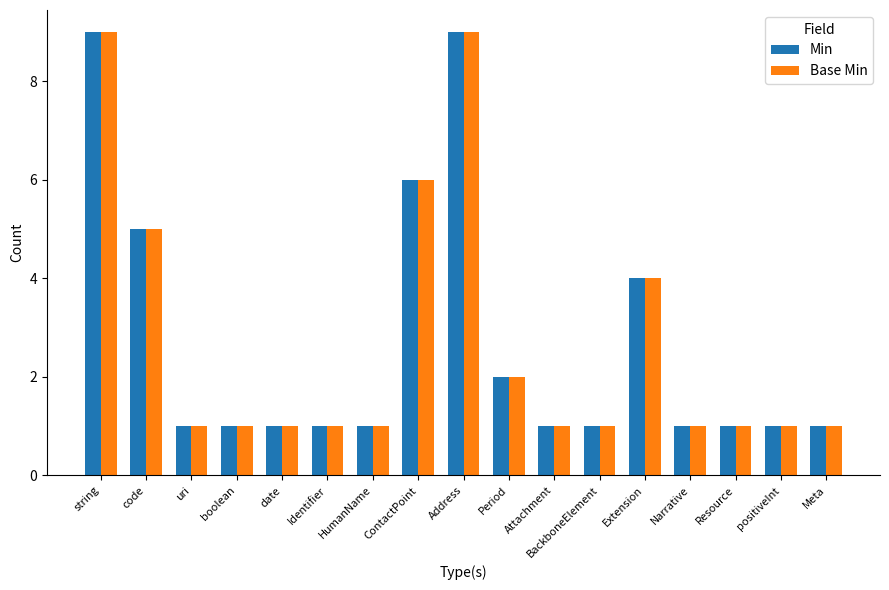

How many bars are there in each group?

2